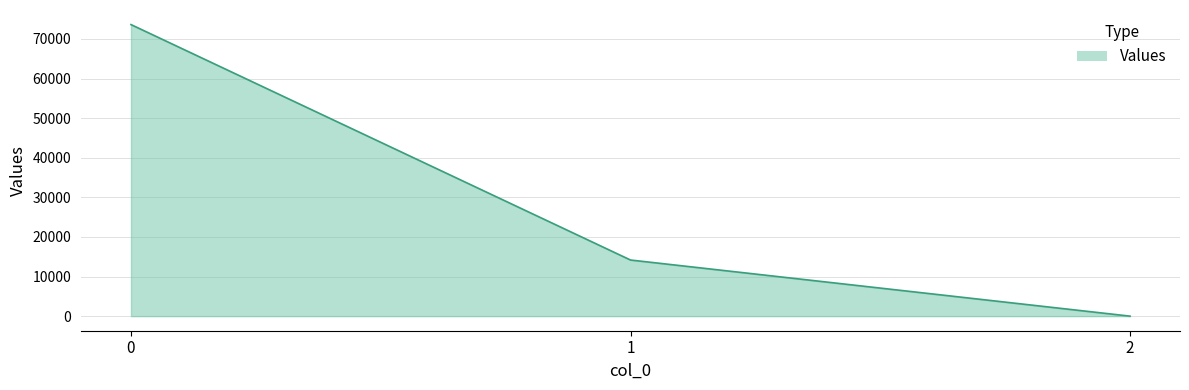

What is the average value?

29269.2